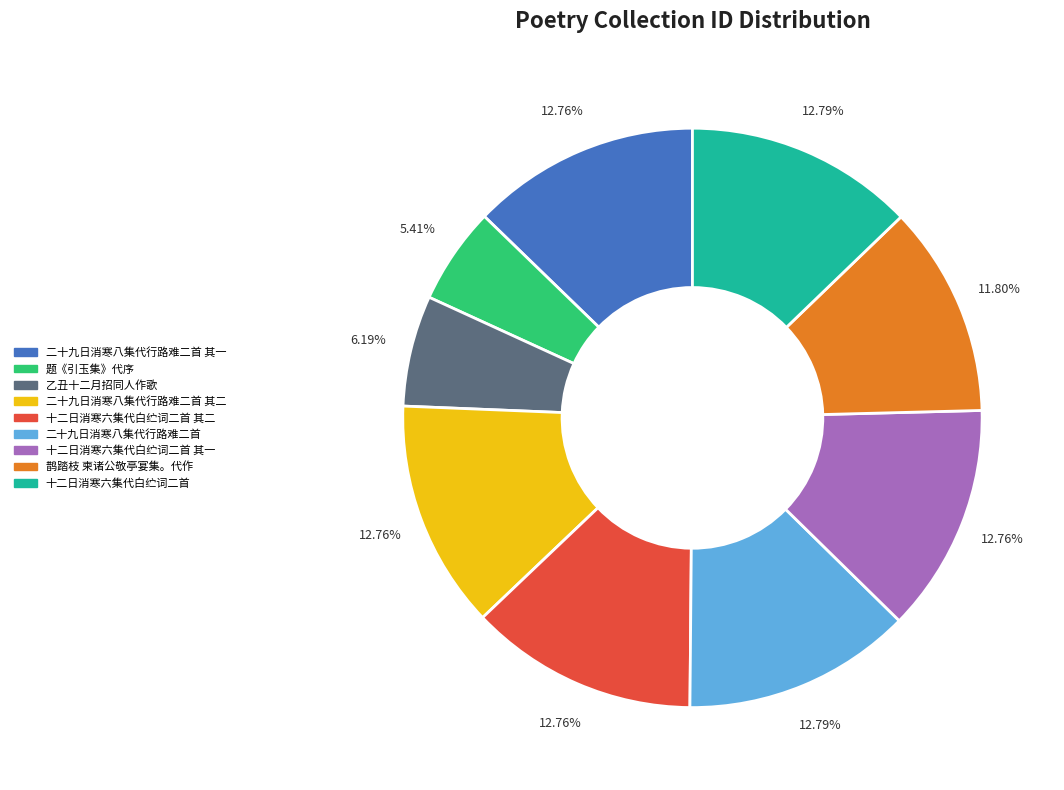

Is it true that 题《引玉集》代序 is 1% of the pie?

False